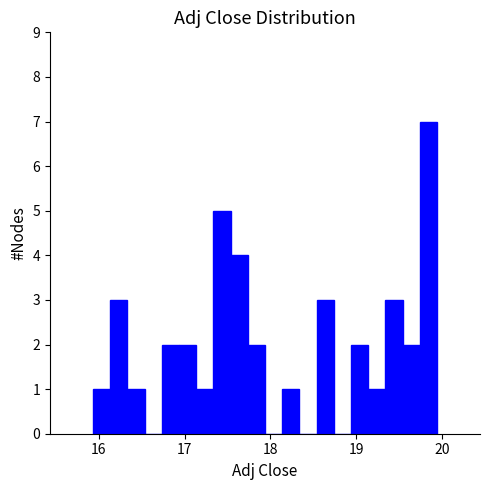

Read against the x-axis, roughly where is the centre of the tallest bar?

19.8